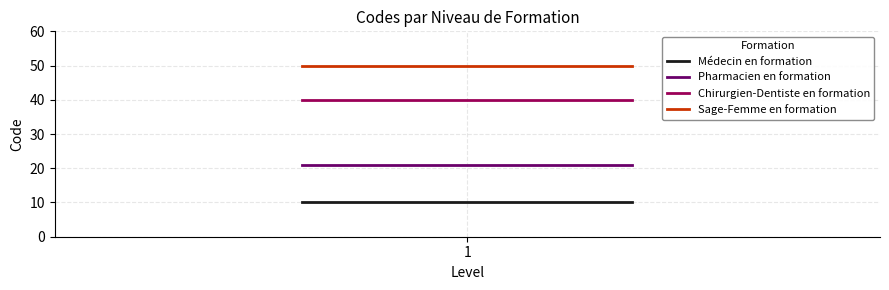

What is the greatest value displayed?

50